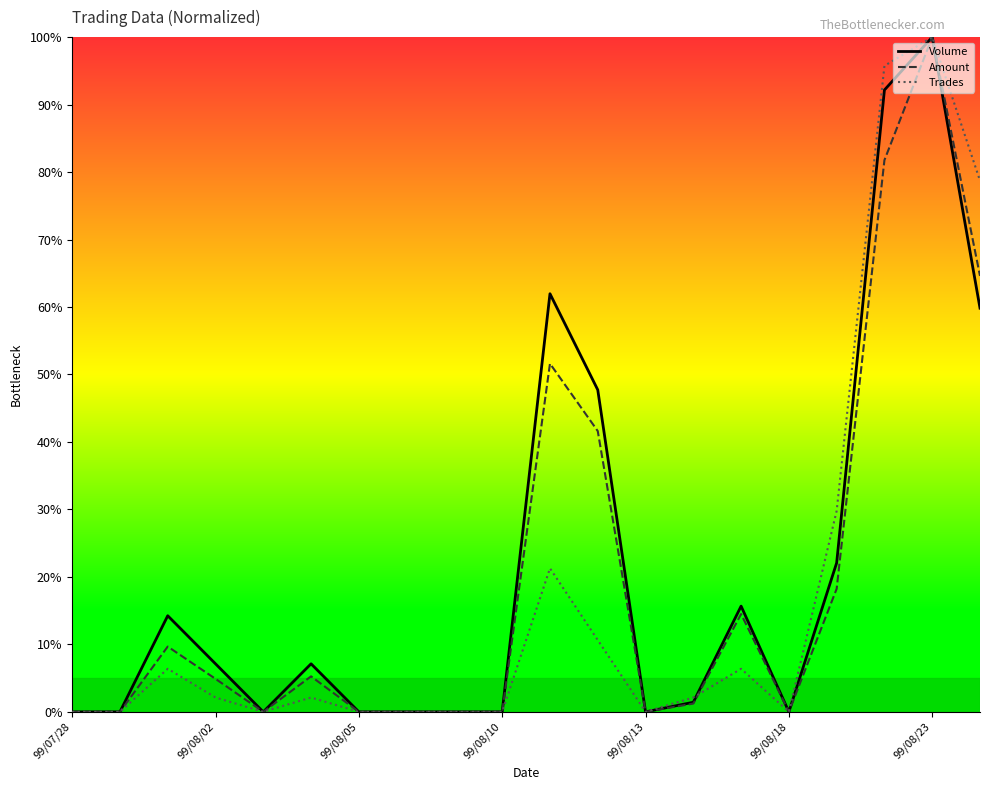

What is the greatest value displayed?

100.0